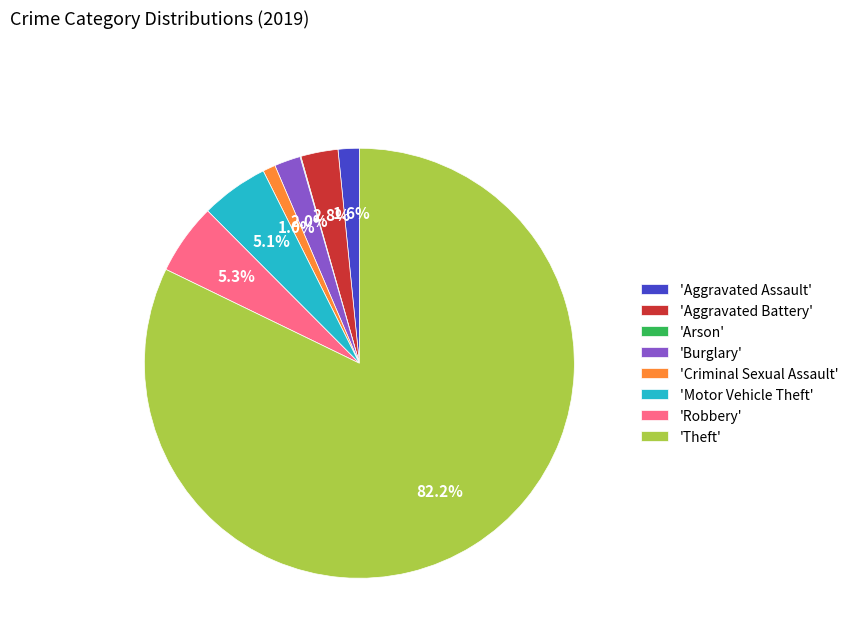

To the nearest percent, what is the difference between the largest and smallest slice percentages?

82%